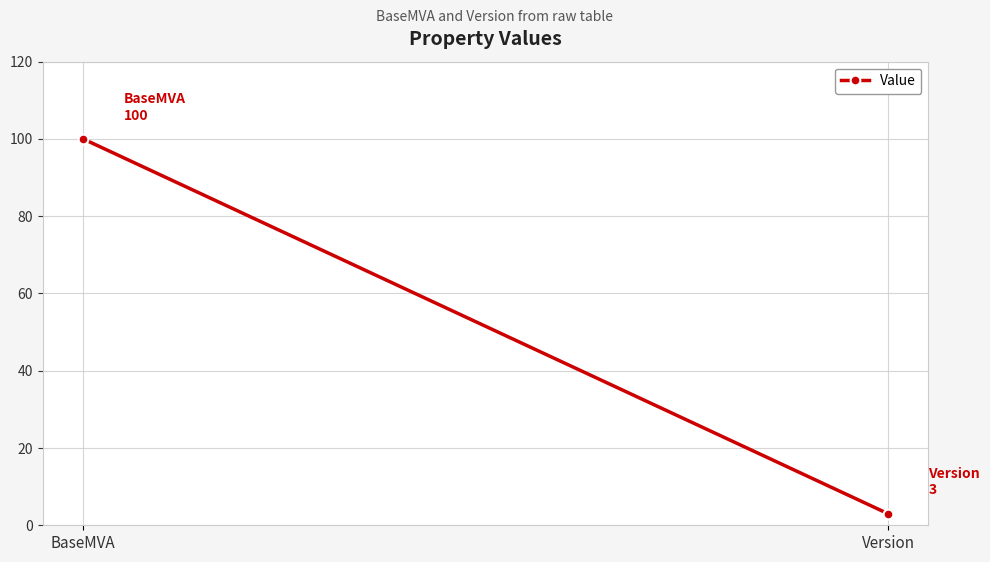

Reading left to right, what are all the values shown in this chart?

BaseMVA=100	Version=3